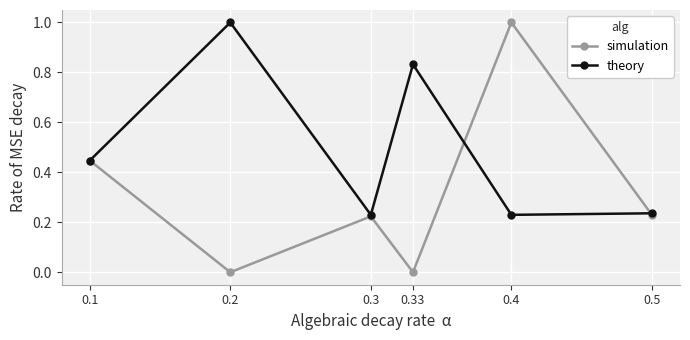

True or false: theory has a value of 0.8 at 0.1.

False